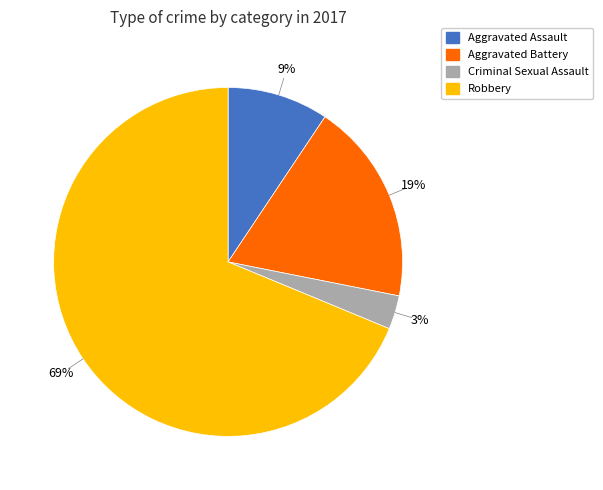

Which slice is the largest?

Robbery